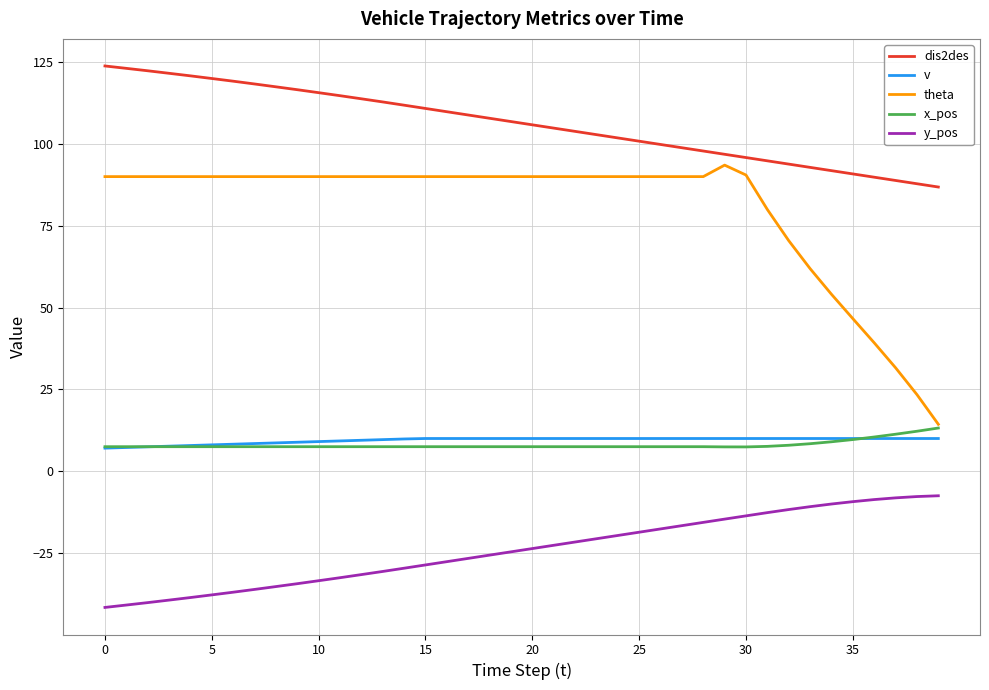

True or false: dis2des and theta cross at least once.

False